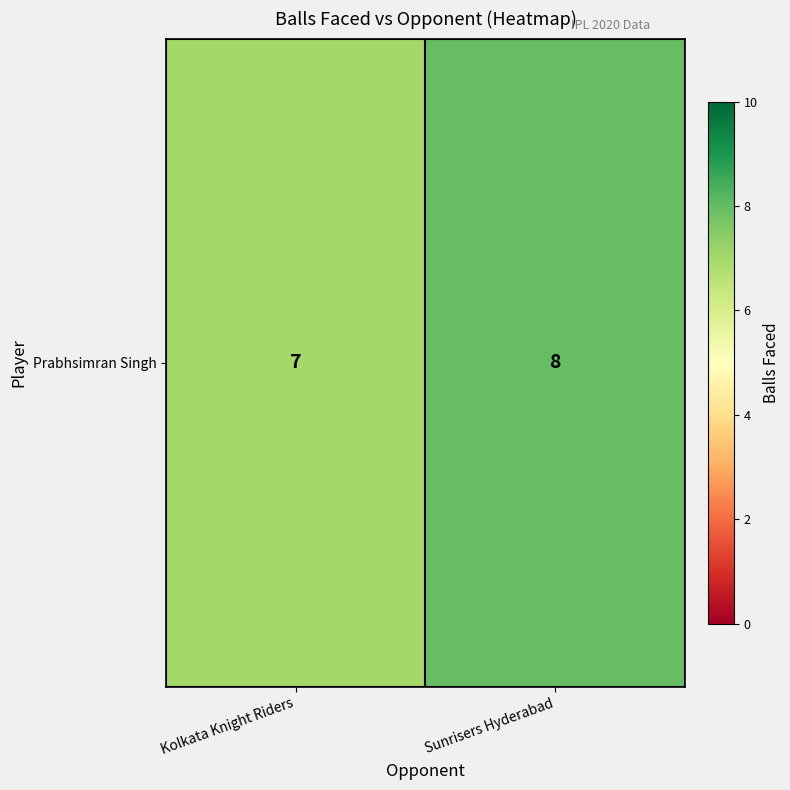

List the labels in order of value, largest first.

Sunrisers Hyderabad, Kolkata Knight Riders